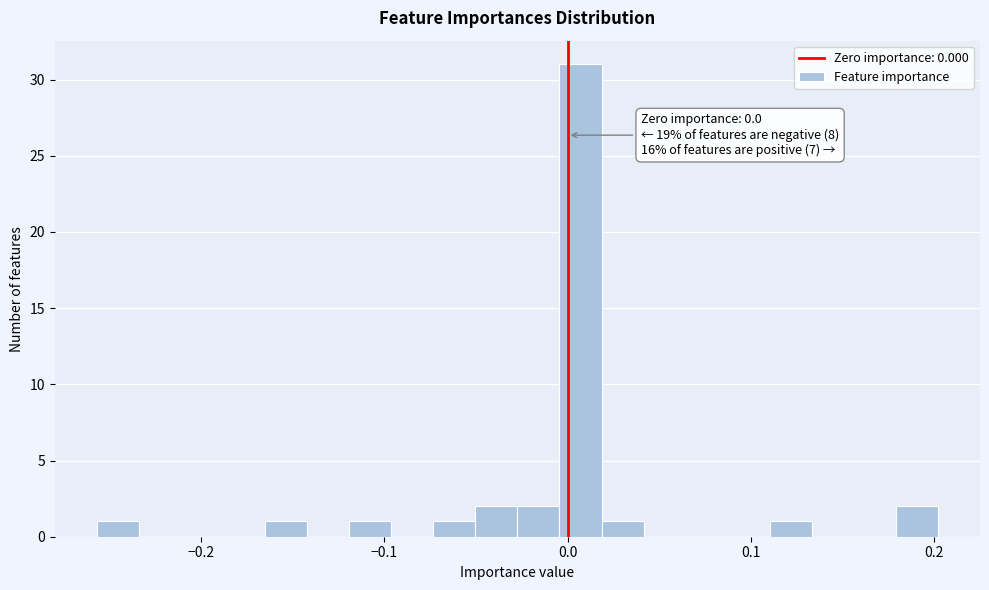

Read against the x-axis, roughly where is the centre of the tallest bar?

0.01